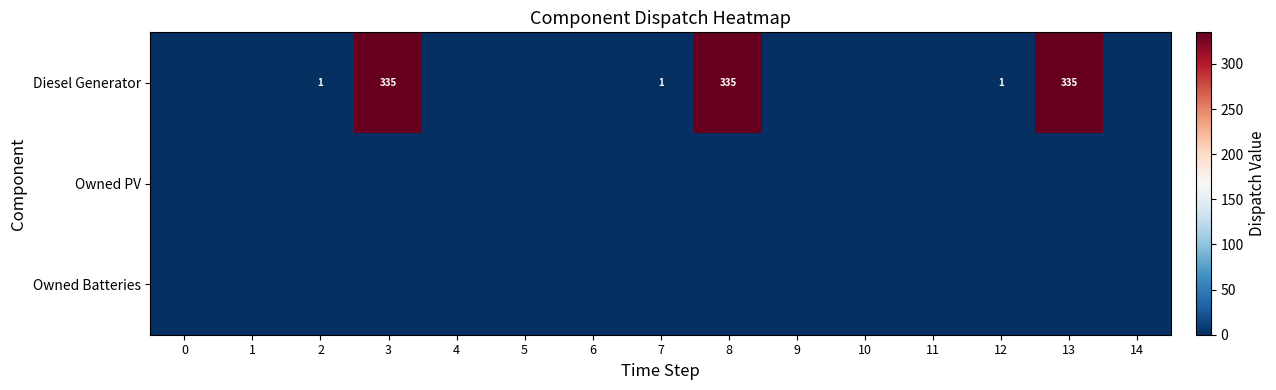

Reading right to left, extract all data points from this chart.

row_0: 0	335	1	0	0	0	335	1	0	0	0	335	1	0	0
row_1: 0	0	0	0	0	0	0	0	0	0	0	0	0	0	0
row_2: 0	0	0	0	0	0	0	0	0	0	0	0	0	0	0